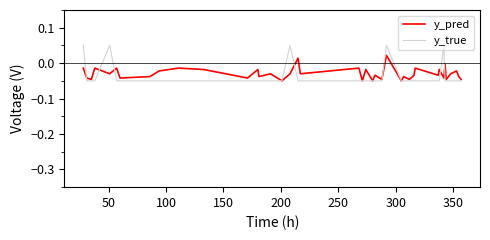

Rank the series by their maximum value, from lowest to highest.

y_pred, y_true